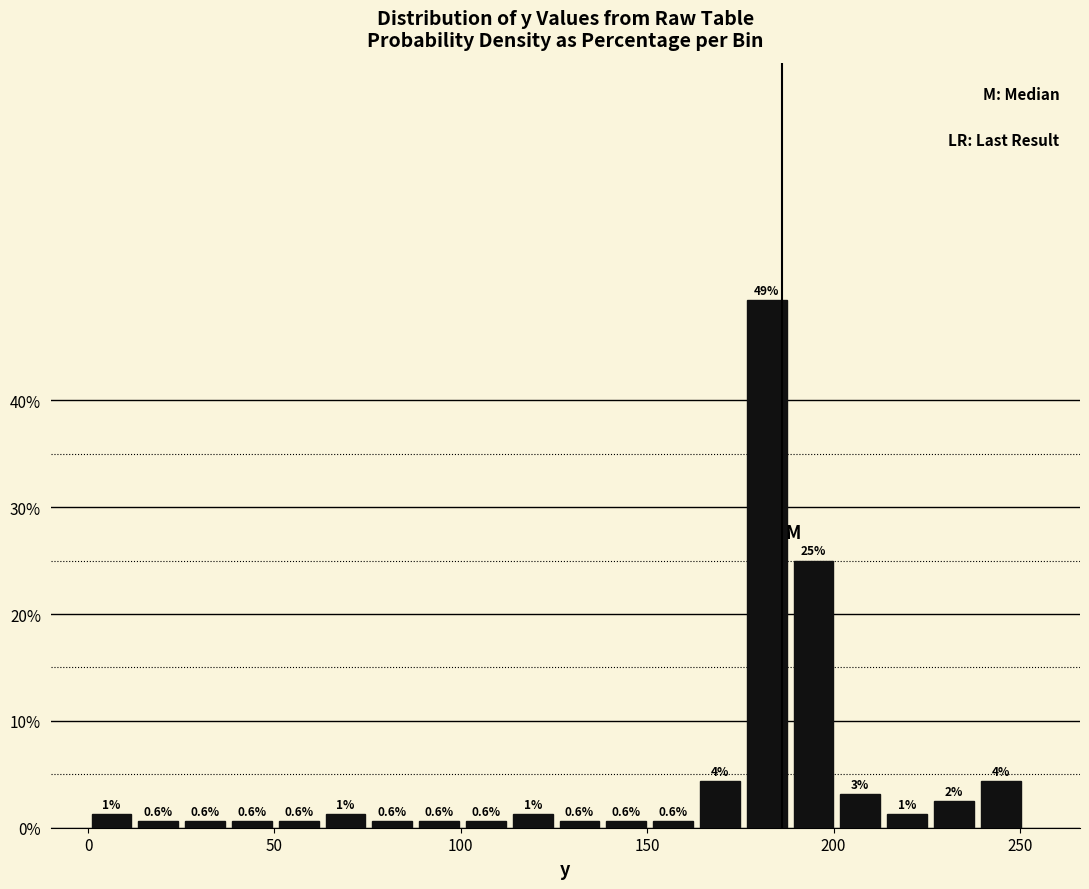

Read against the x-axis, roughly where is the centre of the tallest bar?

180